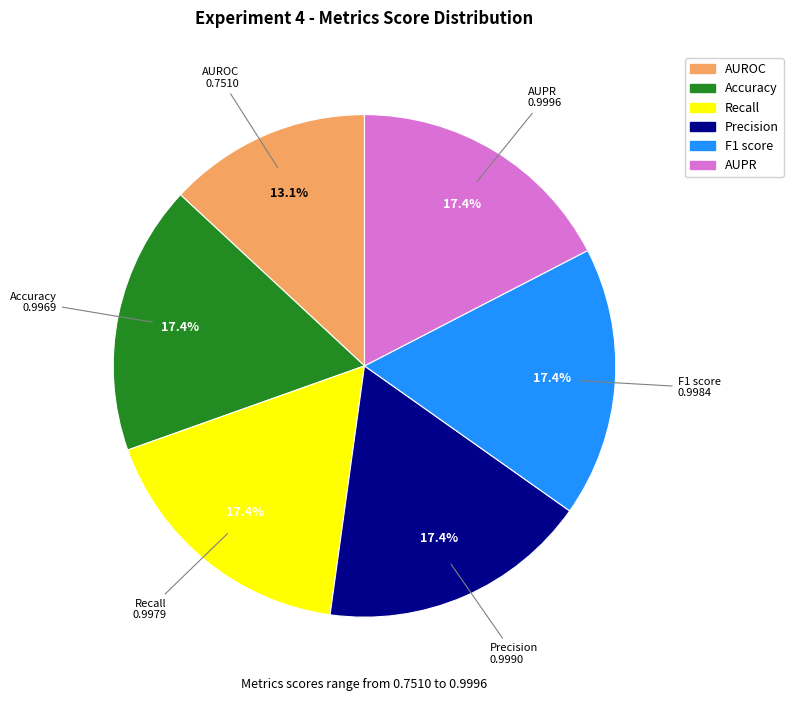

Between Recall and AUROC, which is larger?

Recall